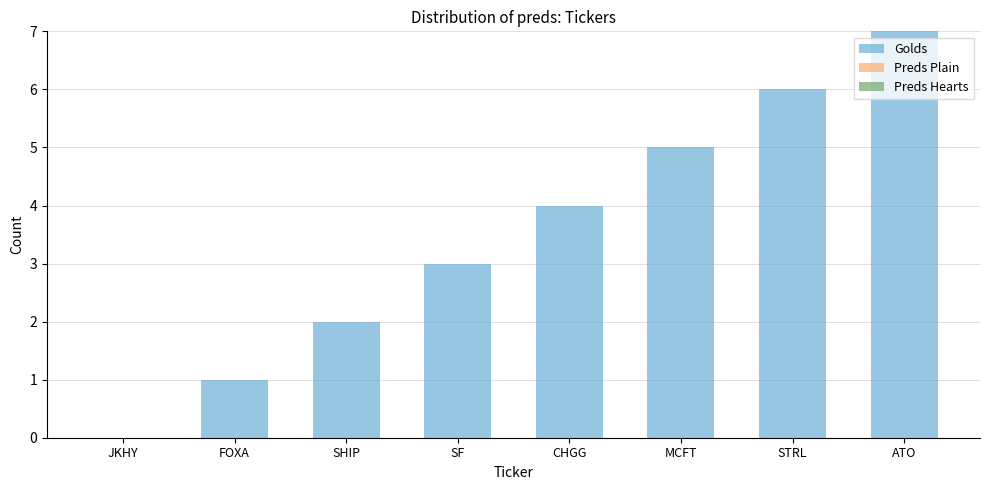

The value at STRL is 4. True or false?

False